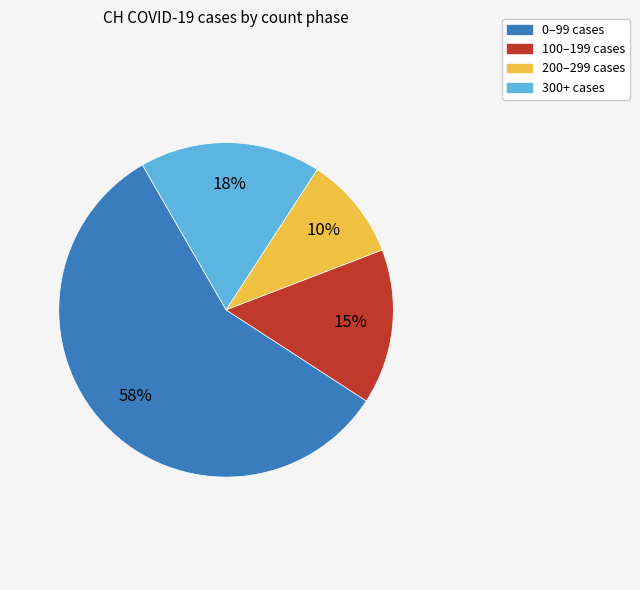

To the nearest percent, what is the average slice percentage?

25%